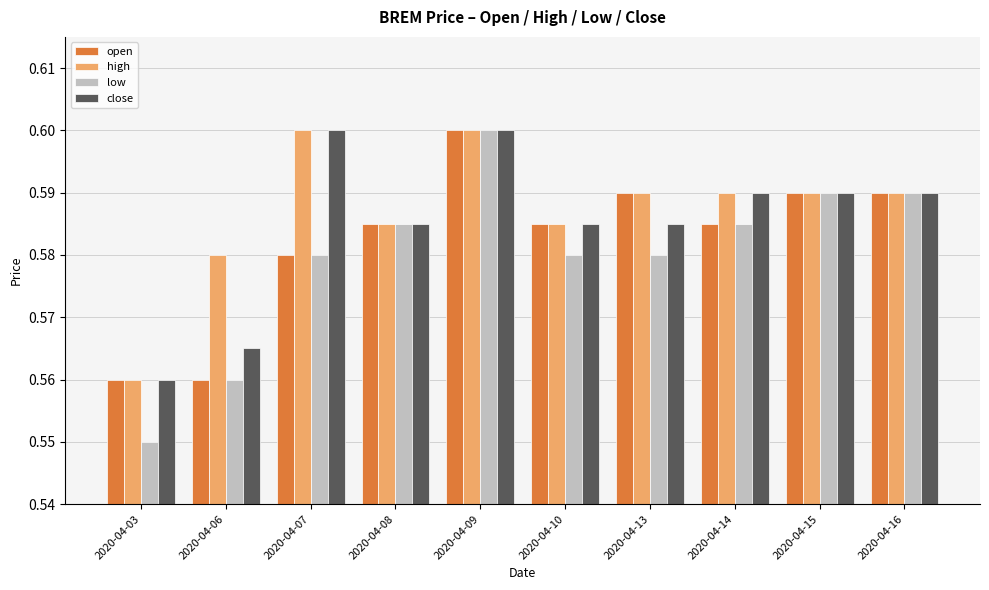

Which series changed the most between 2020-04-09 and 2020-04-10?

low